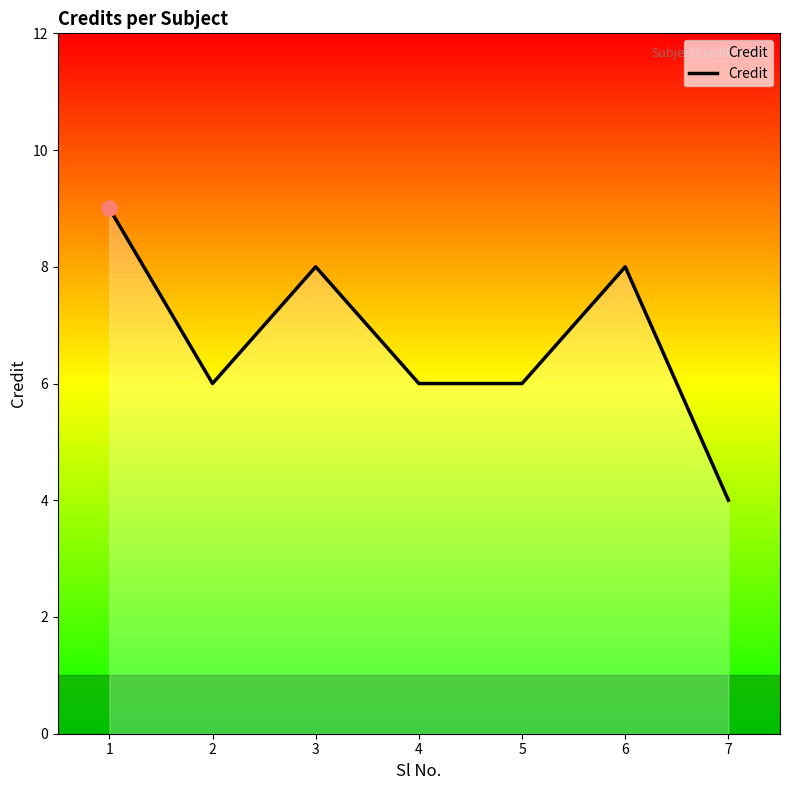

Approximately how many times larger is the value at 2 compared to 5?

1.0